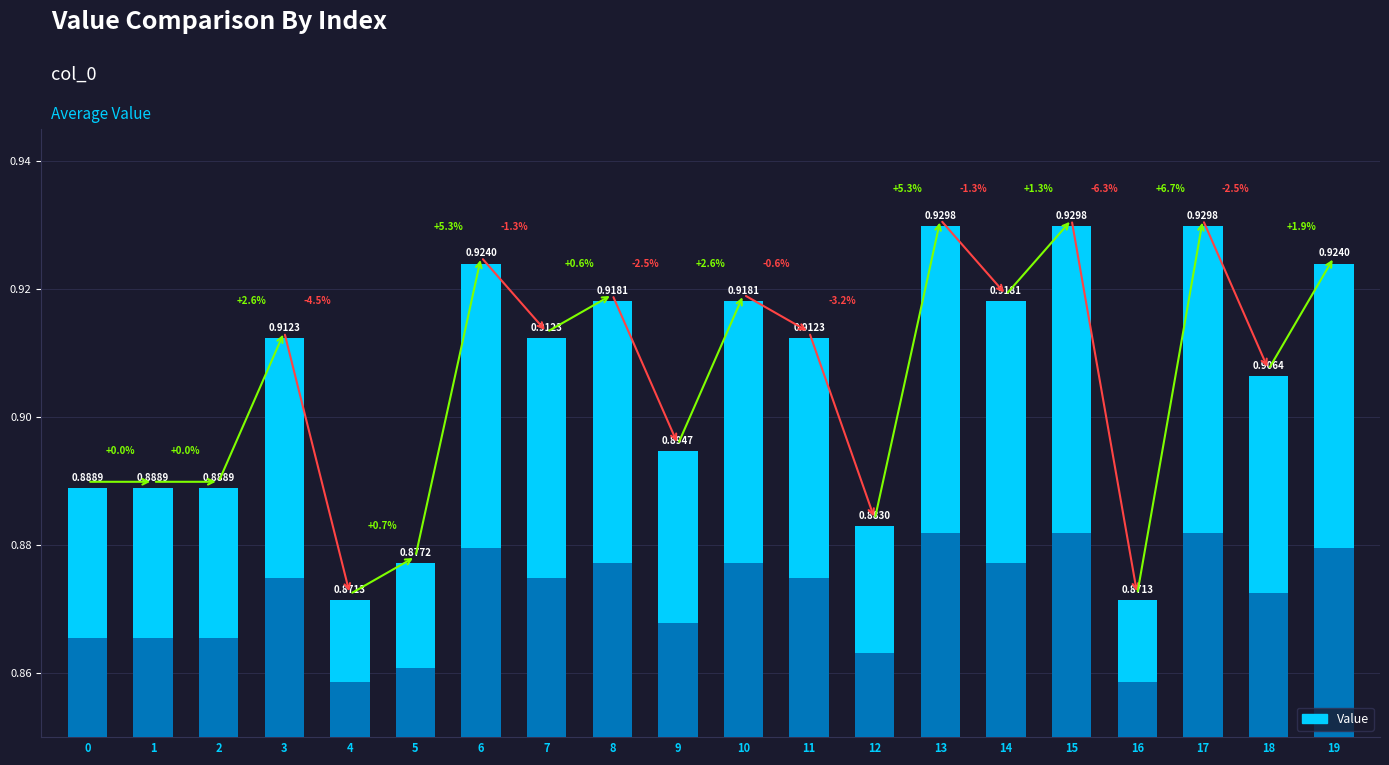

Reading left to right, transcribe all the data shown in this chart.

0.9	0.9	0.9	0.9	0.9	0.9	0.9	0.9	0.9	0.9	0.9	0.9	0.9	0.9	0.9	0.9	0.9	0.9	0.9	0.9